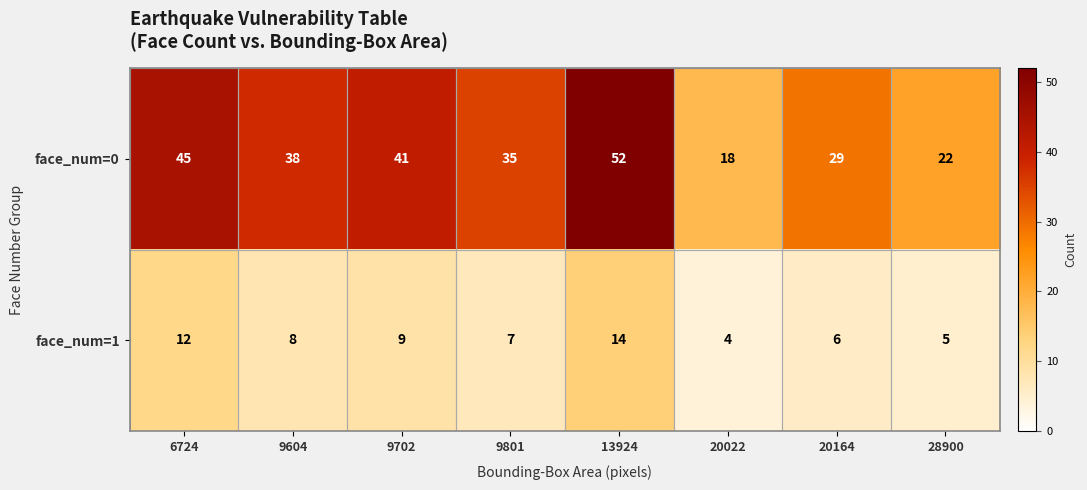

What is the difference between the second highest and minimum values in the face_num=0 series?

27